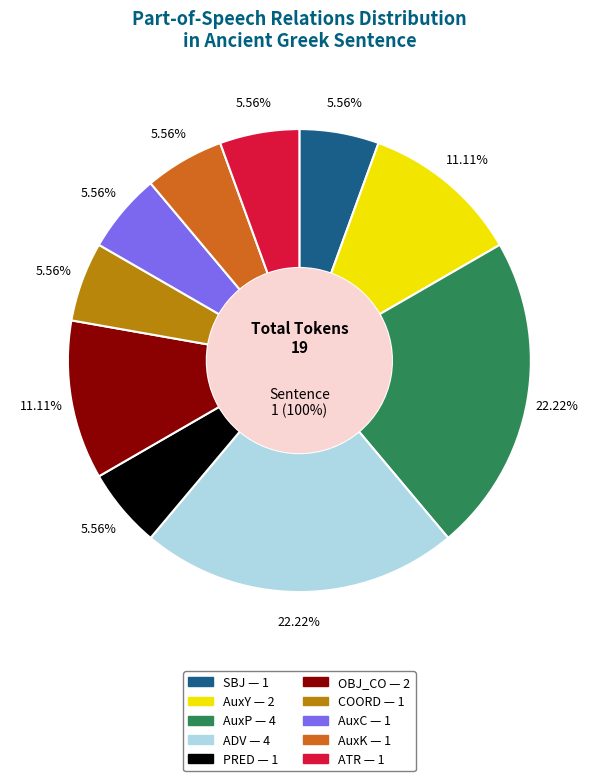

Is there any slice that represents more than half of the pie?

No